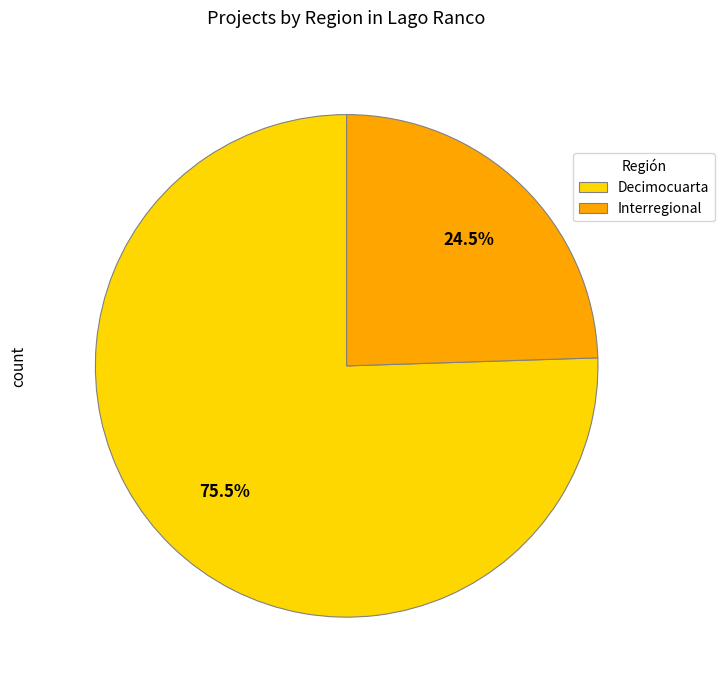

Is there any slice that represents more than half of the pie?

Yes